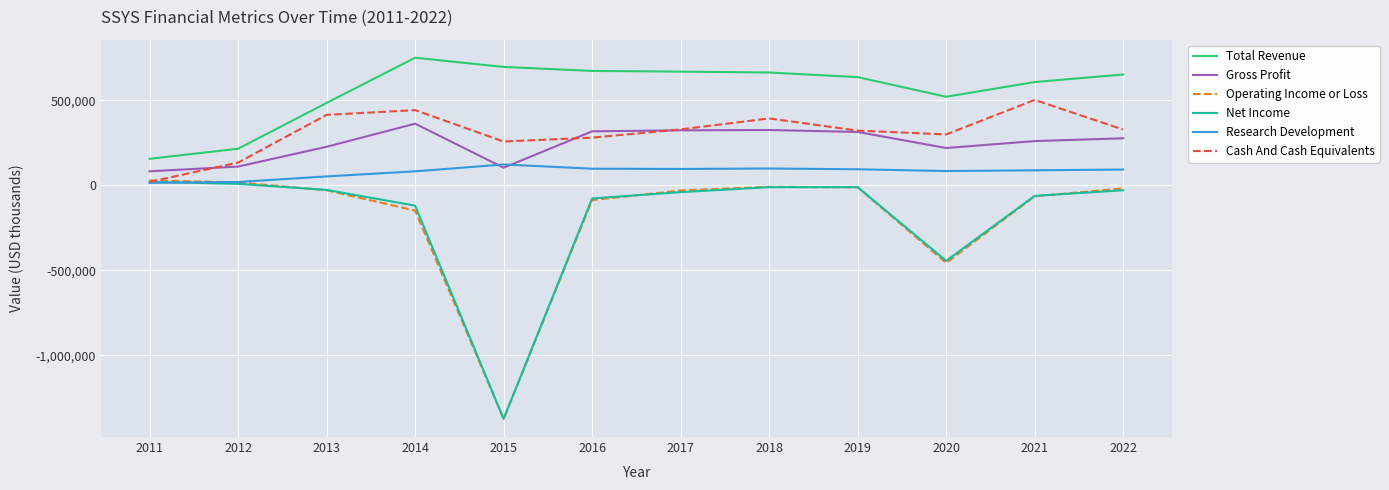

Between which two adjacent categories do Cash And Cash Equivalents and Net Income first intersect?

2011 and 2012